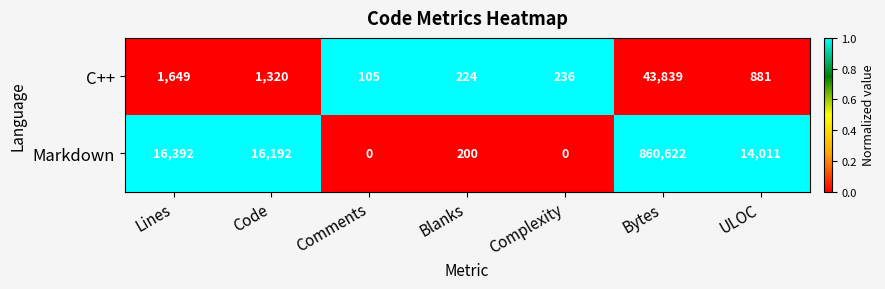

Reading left to right, extract all data points from this chart.

C++: Lines=1649	Code=1320	Comments=105	Blanks=224	Complexity=236	Bytes=43839	ULOC=881
Markdown: Lines=16392	Code=16192	Comments=0	Blanks=200	Complexity=0	Bytes=860622	ULOC=14011